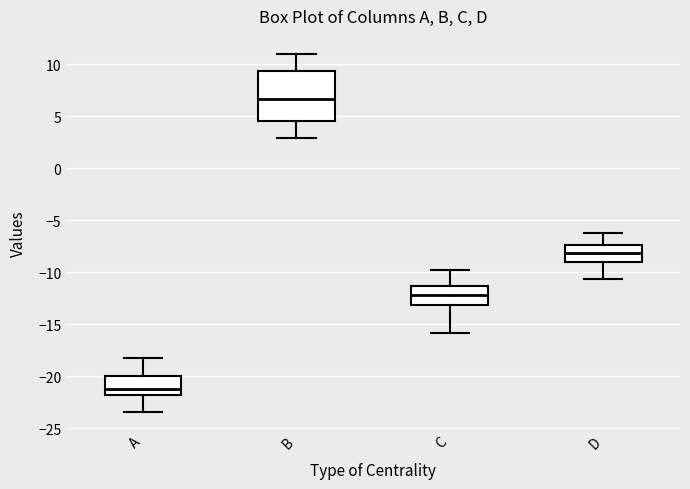

Reading left to right, read every box against the y-axis: the position of its median line, the range the box covers, and the ends of its whiskers. The values are not printed on the chart, so give them approximately, as read against the axis.

A: median -21.0, box -22.0 to -20.0, whiskers -23.5 to -18.0
B: median 6.5, box 4.5 to 9.5, whiskers 3.0 to 11.0
C: median -12.0, box -13.0 to -11.5, whiskers -16.0 to -10.0
D: median -8.0, box -9.0 to -7.5, whiskers -10.5 to -6.5